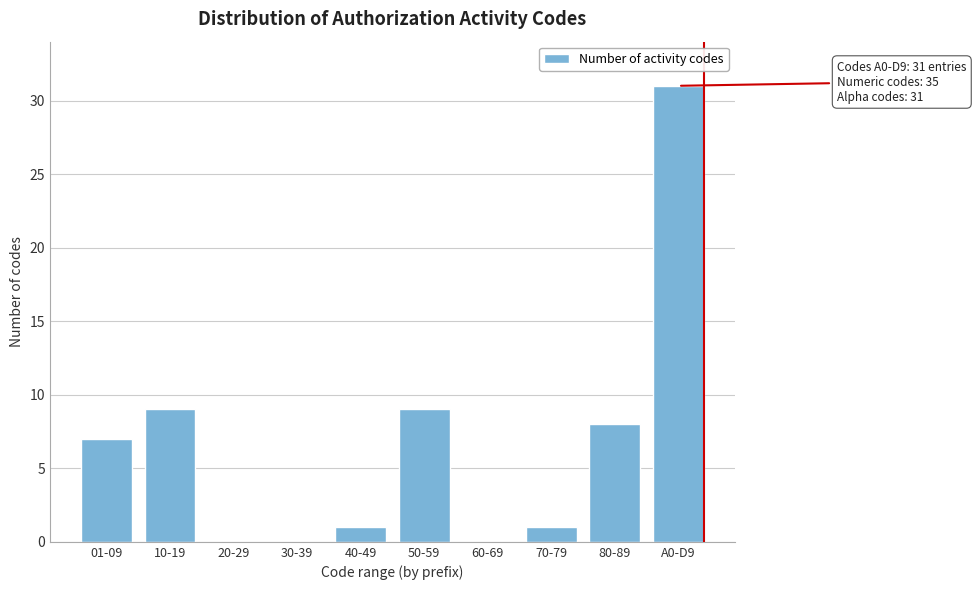

Reading left to right, extract all data points from this chart.

01-09=7	10-19=9	20-29=0	30-39=0	40-49=1	50-59=9	60-69=0	70-79=1	80-89=8	A0-D9=31